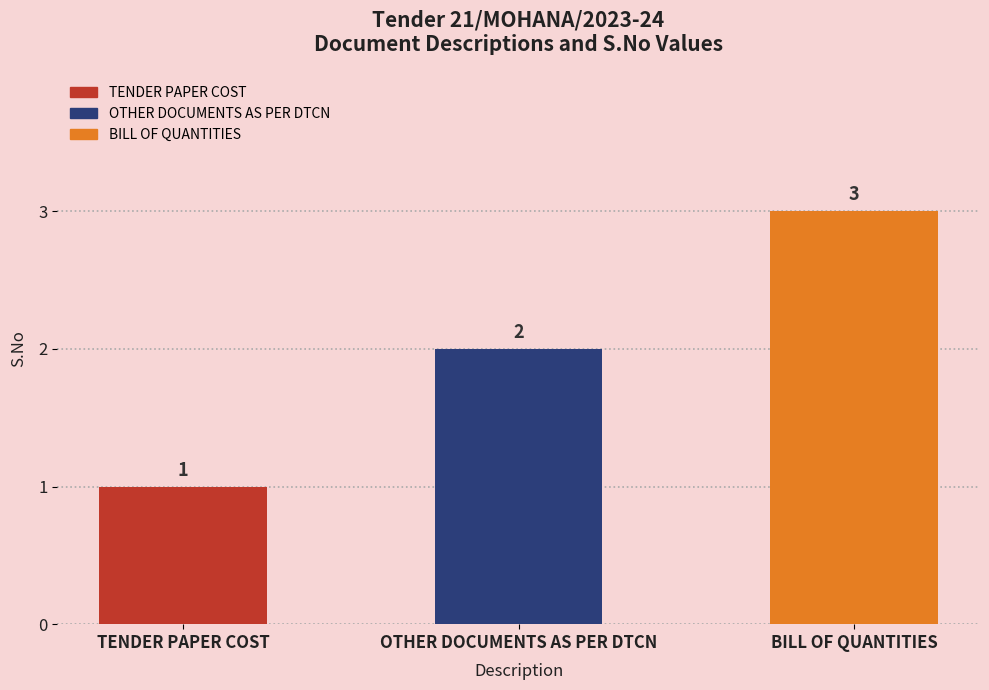

List the labels in order of value, largest first.

BILL OF QUANTITIES, OTHER DOCUMENTS AS PER DTCN, TENDER PAPER COST